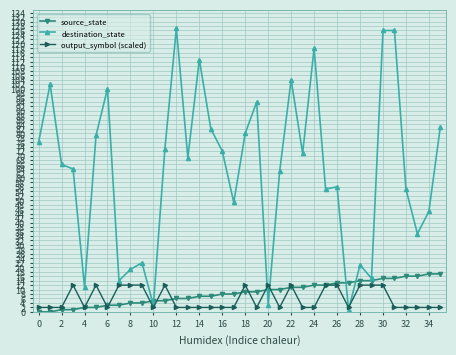

What is the highest value of the source_state series?

17